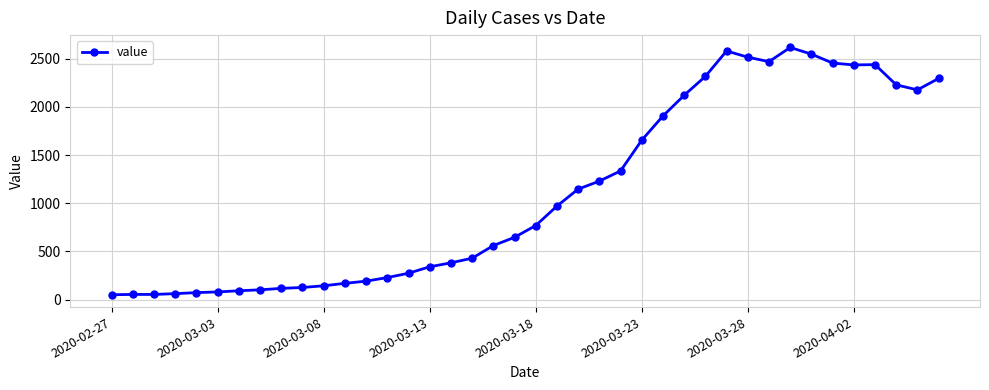

True or false: the data has more than 0 interior local peaks.

True